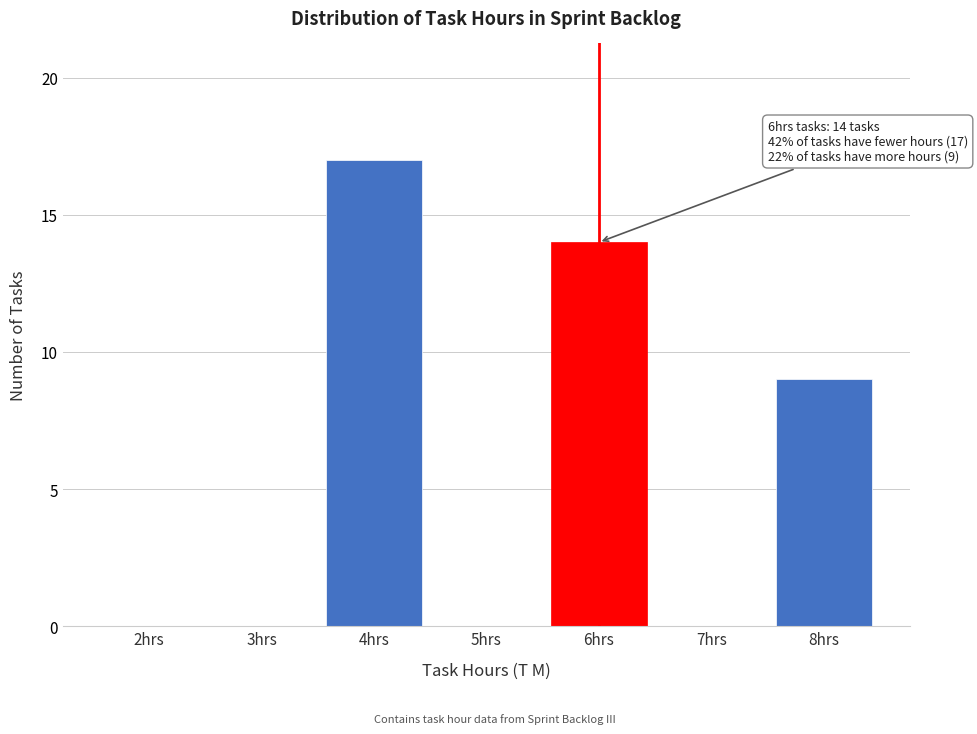

Reading left to right, transcribe all the data shown in this chart.

2hrs=0	3hrs=0	4hrs=17	5hrs=0	6hrs=14	7hrs=0	8hrs=9